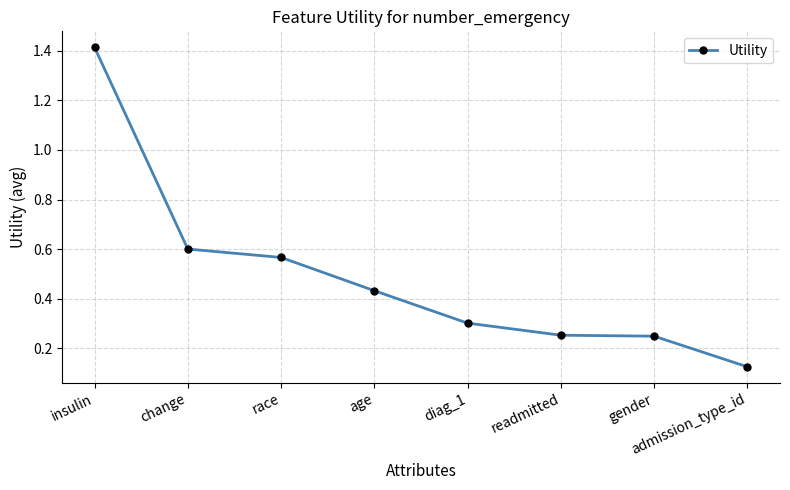

How many data points does each series have?

8